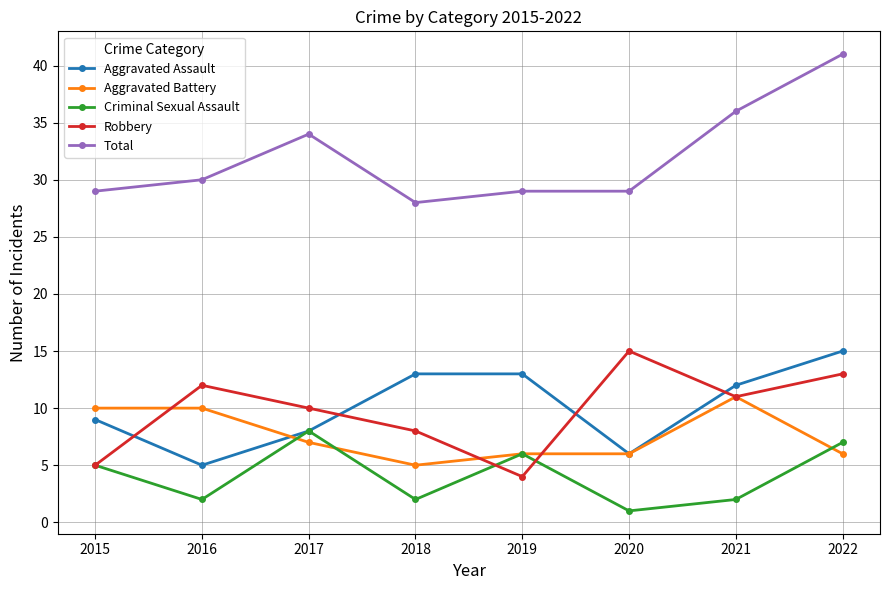

Reading right to left, list all the values displayed in this chart.

Aggravated Assault: 2022=15	2021=12	2020=6	2019=13	2018=13	2017=8	2016=5	2015=9
Aggravated Battery: 2022=6	2021=11	2020=6	2019=6	2018=5	2017=7	2016=10	2015=10
Criminal Sexual Assault: 2022=7	2021=2	2020=1	2019=6	2018=2	2017=8	2016=2	2015=5
Robbery: 2022=13	2021=11	2020=15	2019=4	2018=8	2017=10	2016=12	2015=5
Total: 2022=41	2021=36	2020=29	2019=29	2018=28	2017=34	2016=30	2015=29